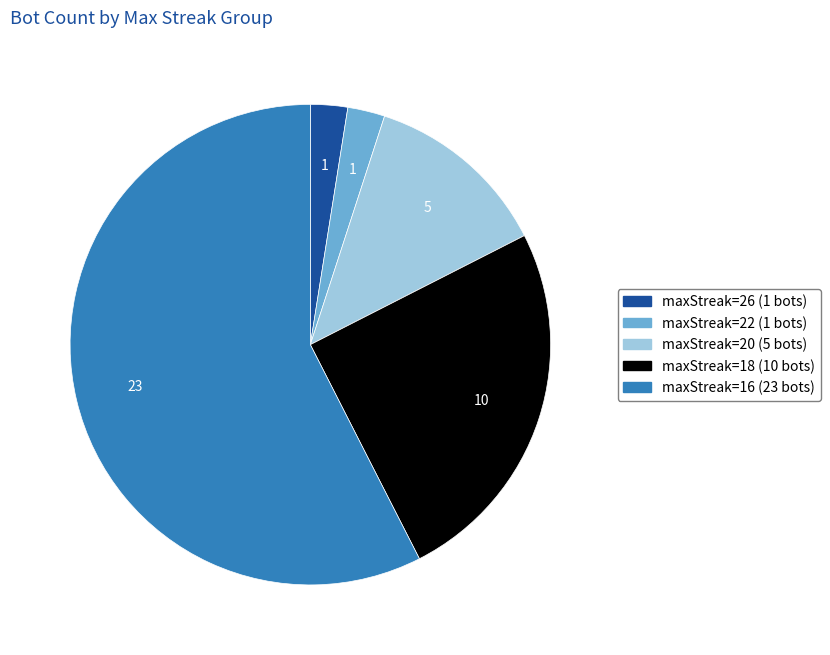

Does any single category account for the majority?

Yes